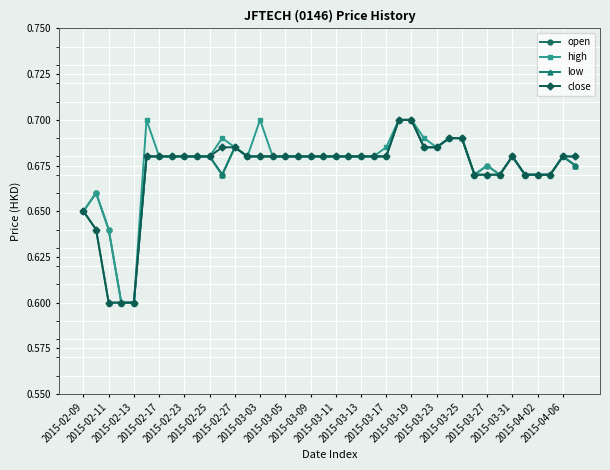

At how many categories does at least one series exceed 0?

40